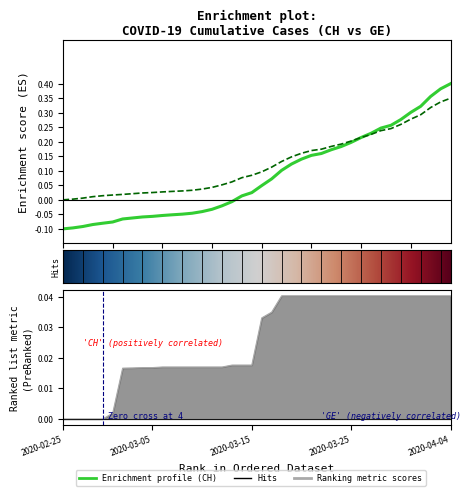

Reading right to left, list all the values displayed in this chart.

CH: 2020-04-04=0.4	2020-04-03=0.4	2020-04-02=0.4	2020-04-01=0.3	2020-03-31=0.3	2020-03-30=0.3	2020-03-29=0.3	2020-03-28=0.2	2020-03-27=0.2	2020-03-26=0.2	2020-03-25=0.2	2020-03-24=0.2	2020-03-23=0.2	2020-03-22=0.2	2020-03-21=0.2	2020-03-20=0.1	2020-03-19=0.1	2020-03-18=0.1	2020-03-17=0.1	2020-03-16=0.0	2020-03-15=0.0	2020-03-14=0.0	2020-03-13=-0.0	2020-03-12=-0.0	2020-03-11=-0.0	2020-03-10=-0.0	2020-03-09=-0.0	2020-03-08=-0.0	2020-03-07=-0.1	2020-03-06=-0.1	2020-03-05=-0.1	2020-03-04=-0.1	2020-03-03=-0.1	2020-03-02=-0.1	2020-03-01=-0.1	2020-02-29=-0.1	2020-02-28=-0.1	2020-02-27=-0.1	2020-02-26=-0.1	2020-02-25=-0.1
GE: 2020-04-04=0.3	2020-04-03=0.3	2020-04-02=0.3	2020-04-01=0.3	2020-03-31=0.3	2020-03-30=0.3	2020-03-29=0.2	2020-03-28=0.2	2020-03-27=0.2	2020-03-26=0.2	2020-03-25=0.2	2020-03-24=0.2	2020-03-23=0.2	2020-03-22=0.2	2020-03-21=0.2	2020-03-20=0.2	2020-03-19=0.1	2020-03-18=0.1	2020-03-17=0.1	2020-03-16=0.1	2020-03-15=0.1	2020-03-14=0.1	2020-03-13=0.1	2020-03-12=0.1	2020-03-11=0.0	2020-03-10=0.0	2020-03-09=0.0	2020-03-08=0.0	2020-03-07=0.0	2020-03-06=0.0	2020-03-05=0.0	2020-03-04=0.0	2020-03-03=0.0	2020-03-02=0.0	2020-03-01=0.0	2020-02-29=0.0	2020-02-28=0.0	2020-02-27=0.0	2020-02-26=0.0	2020-02-25=0.0